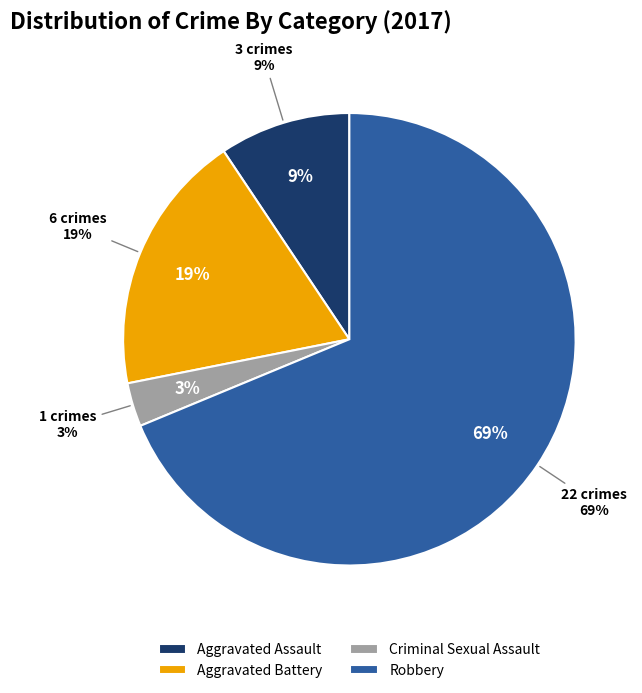

What is the change in value from Aggravated Assault to Robbery?

+19